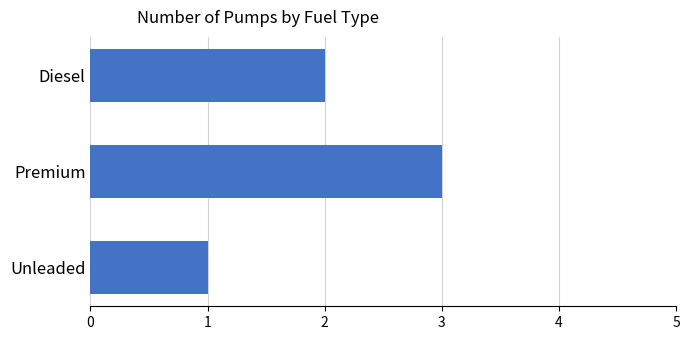

How many categories are shown in the chart?

3